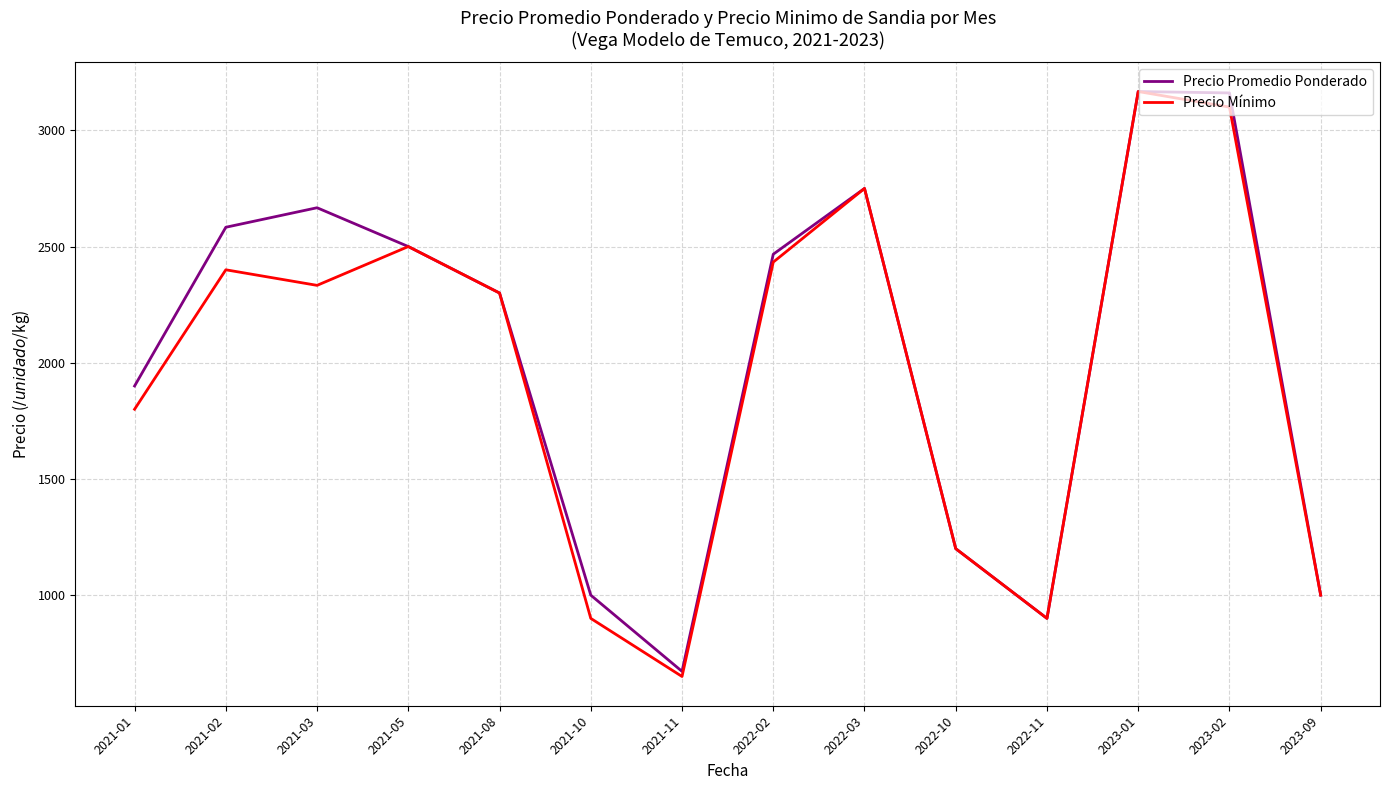

At which category does Precio Promedio Ponderado reach its first local valley?

2021-11